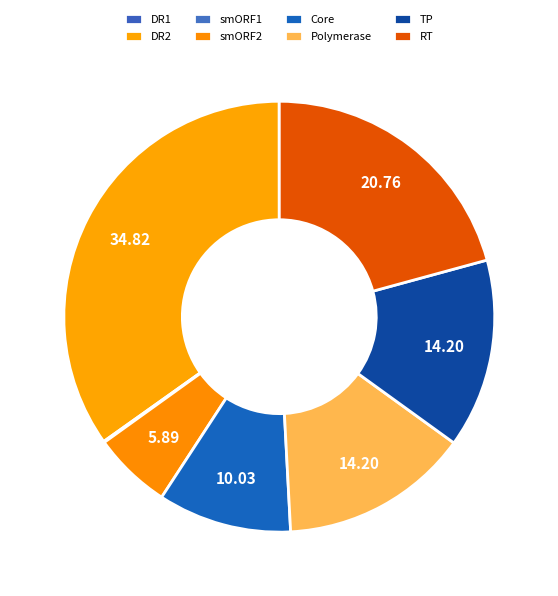

Do Core and Polymerase together represent more than half of the pie?

No